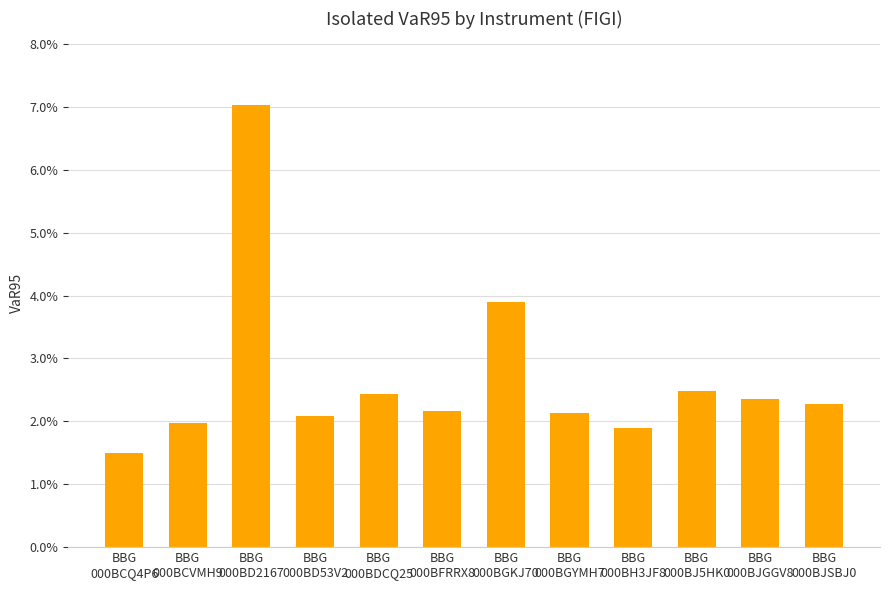

What is the maximum value shown in the chart?

0.1